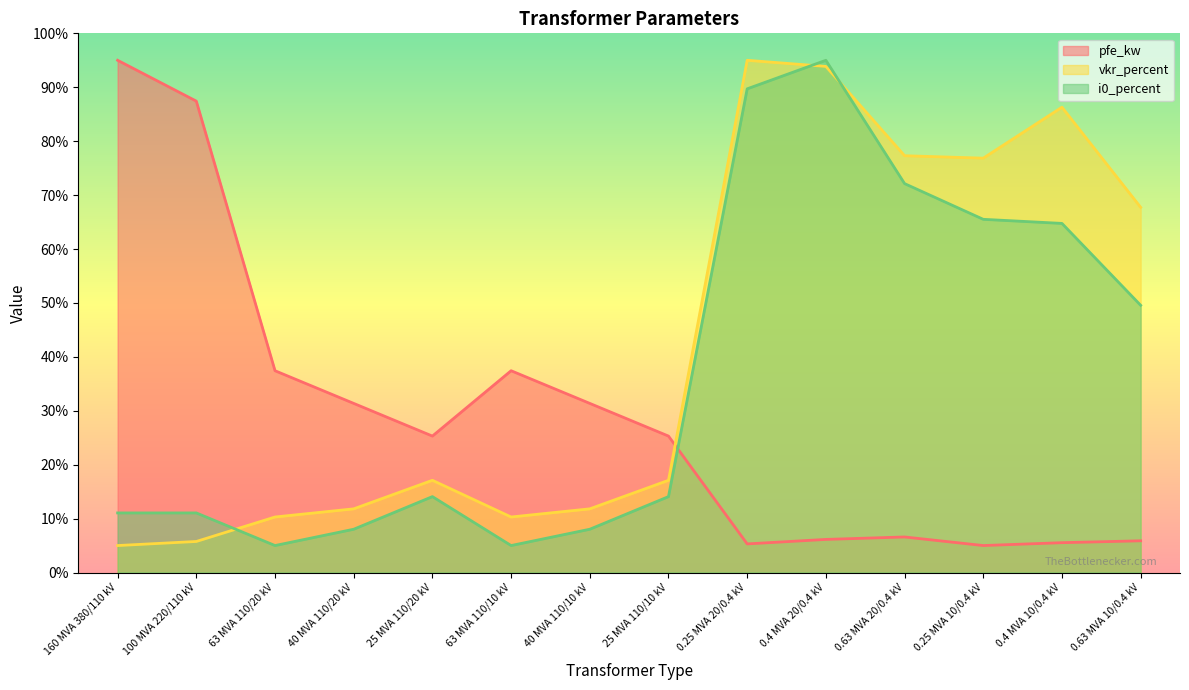

At which label is vkr_percent closest to 50?

0.63 MVA 10/0.4 kV